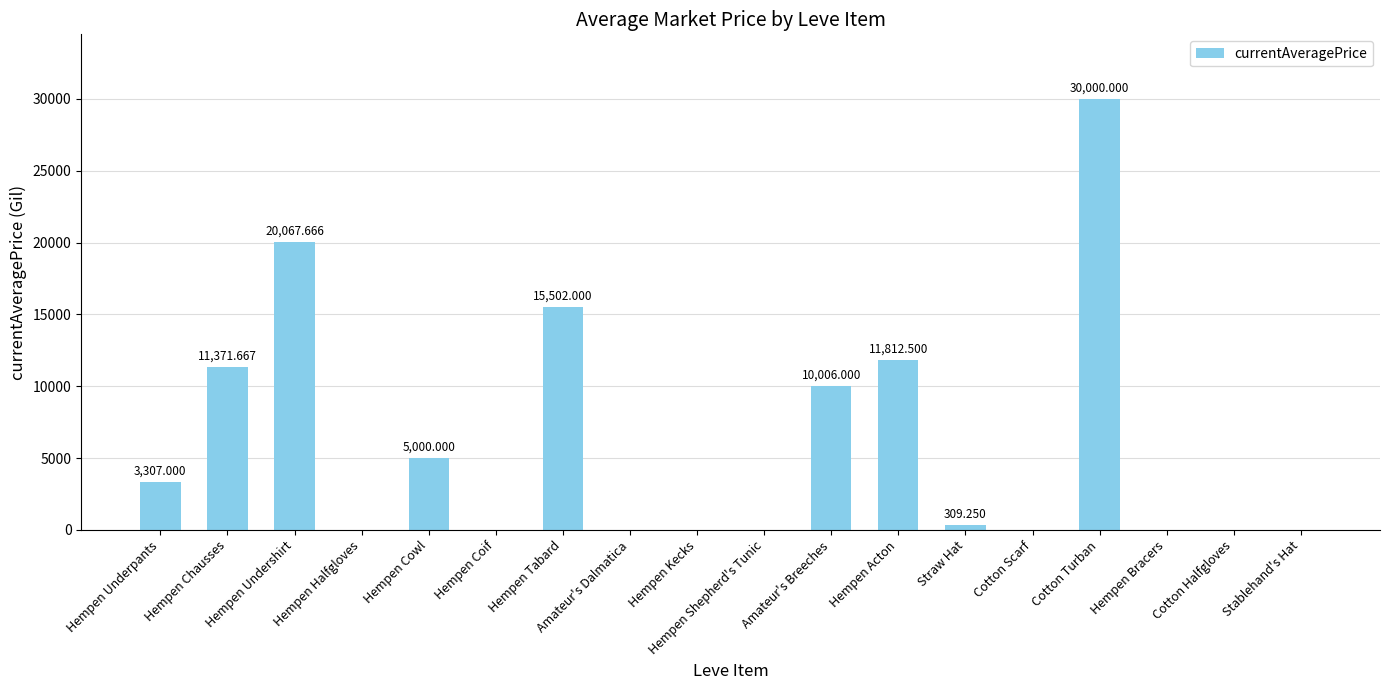

At which label does the data first exceed 309?

Hempen Underpants